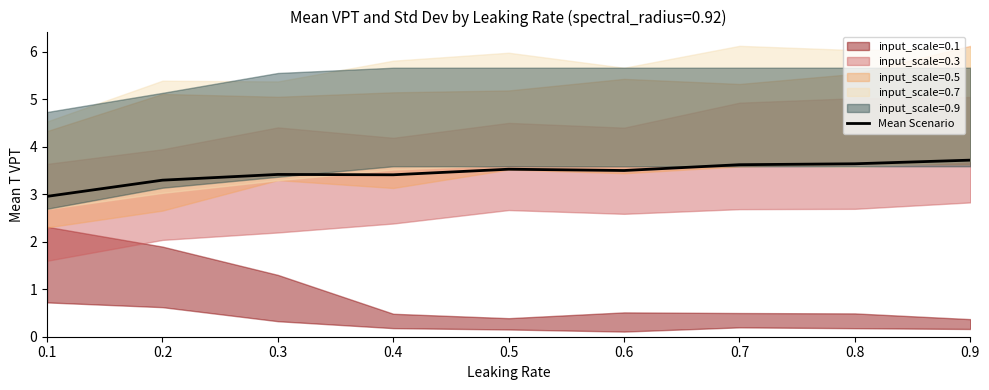

What is the difference between the values at 0.5 and 0.3?

0.1